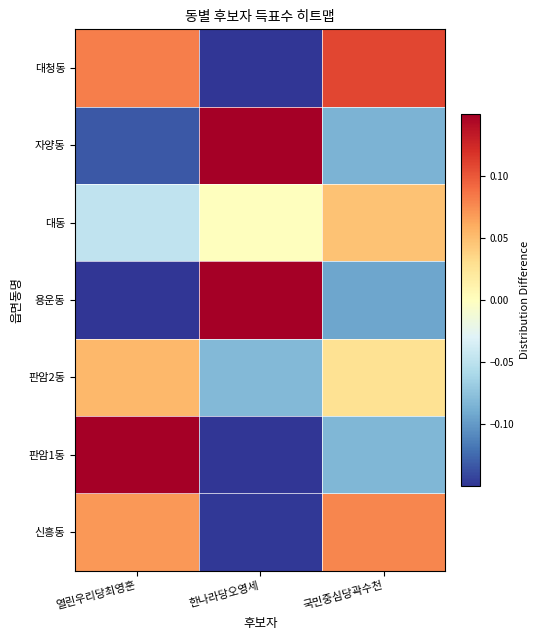

List the series in order of their peak value, lowest first.

대동, 판암2동, 신흥동, 대청동, 자양동, 판암1동, 용운동